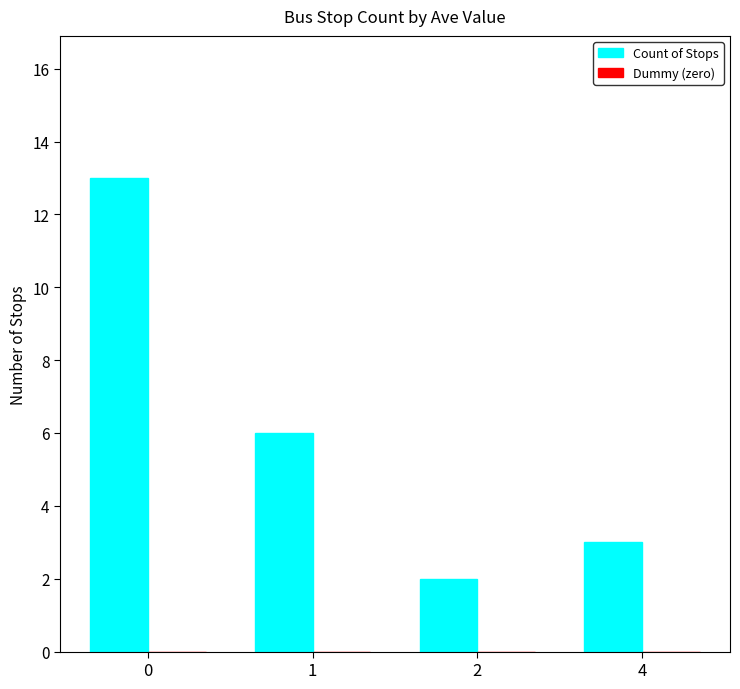

Which has a higher value, 1 or 4?

1